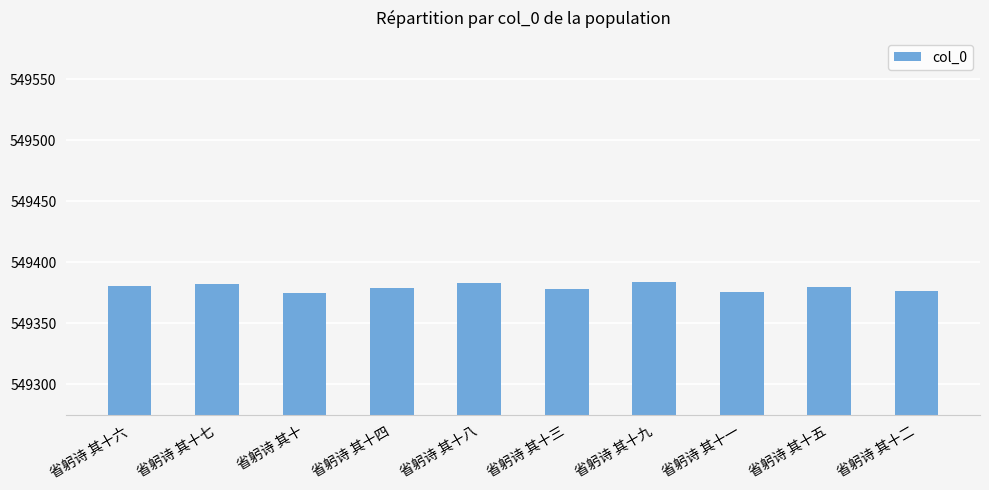

What is the maximum value shown in the chart?

549384